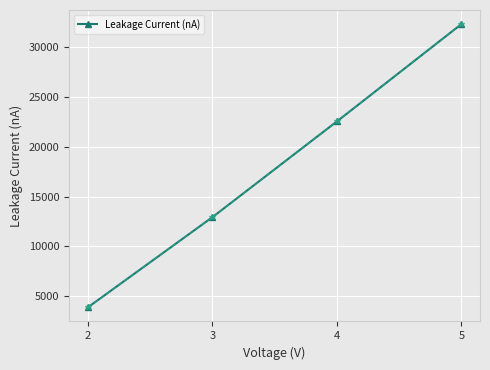

True or false: there are more than 0 points higher than both neighbors.

False